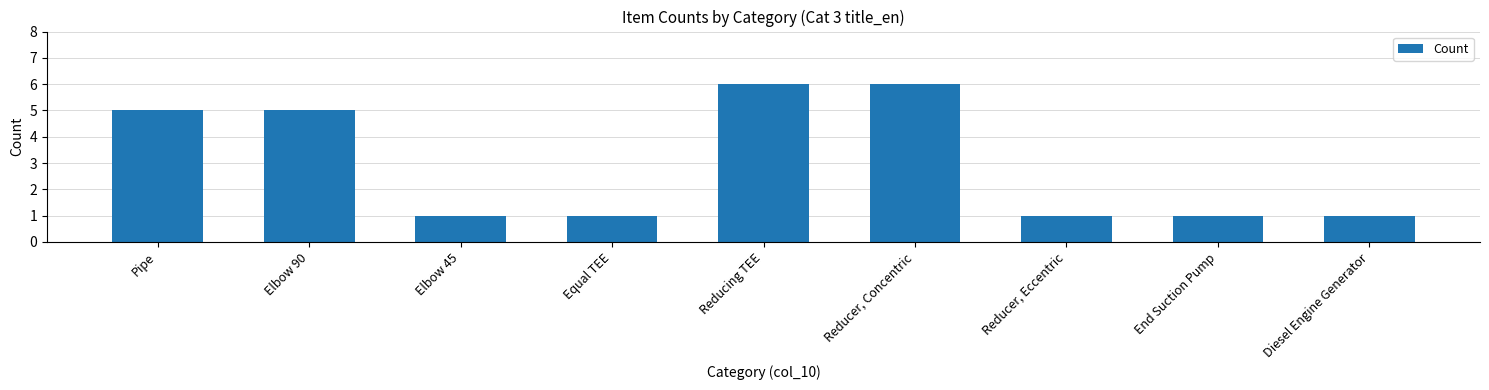

The chart shows a value of 5 at Elbow 90. True or false?

True